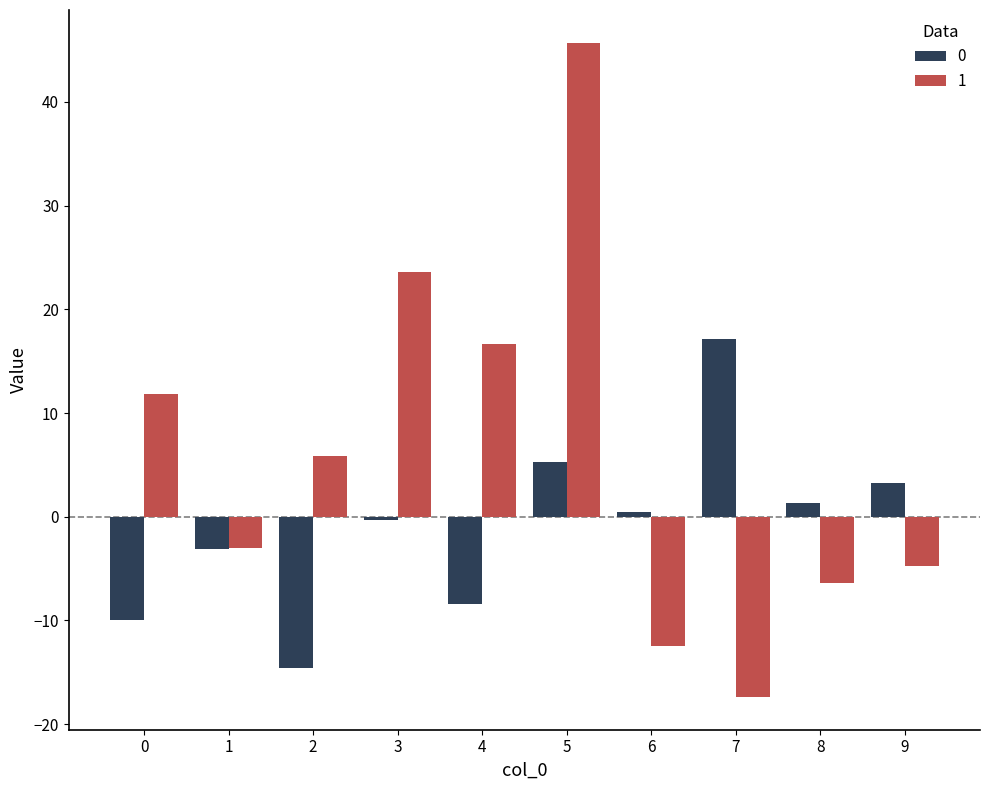

List the series in order of their overall mean, lowest first.

0, 1